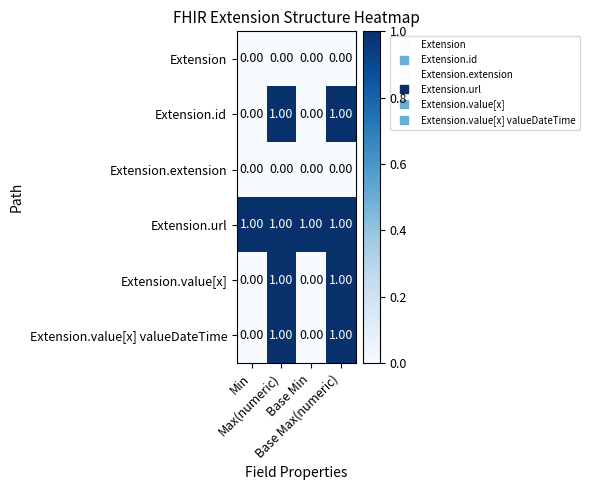

Which series has the largest total across all categories?

Extension.url